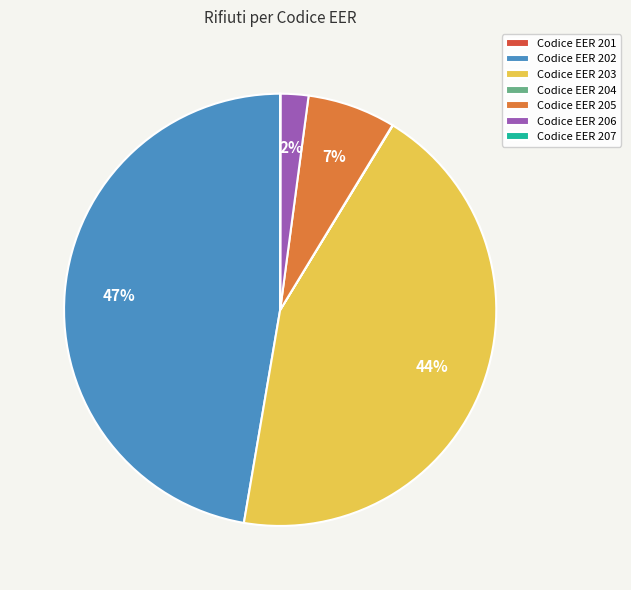

Does Codice EER 206 represent more than half of the total?

No